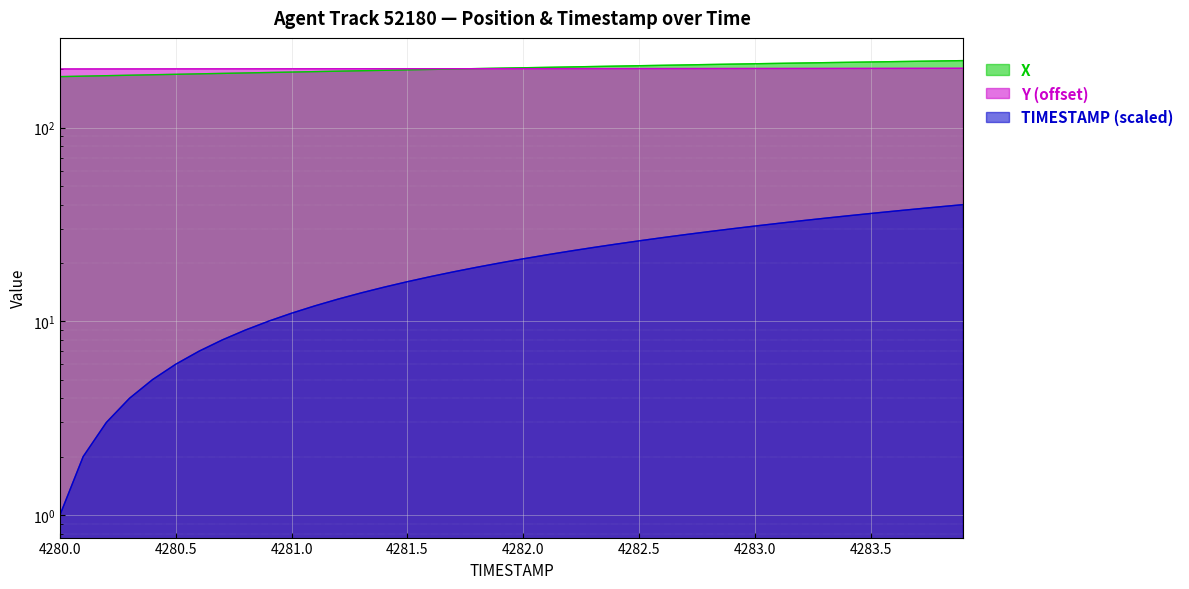

Which series has the largest range (max minus min)?

TIMESTAMP